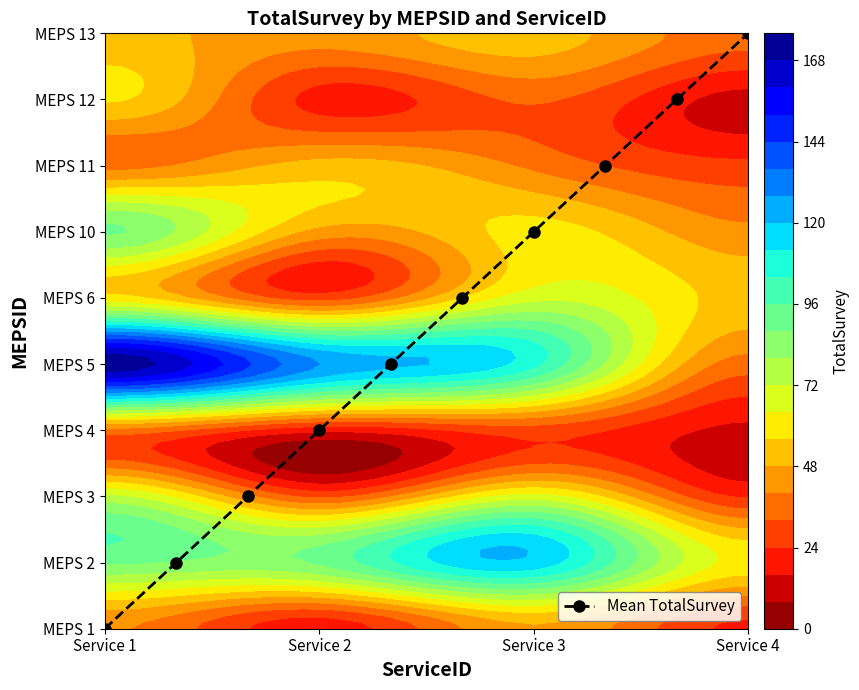

How many distinct data groups are displayed?

1